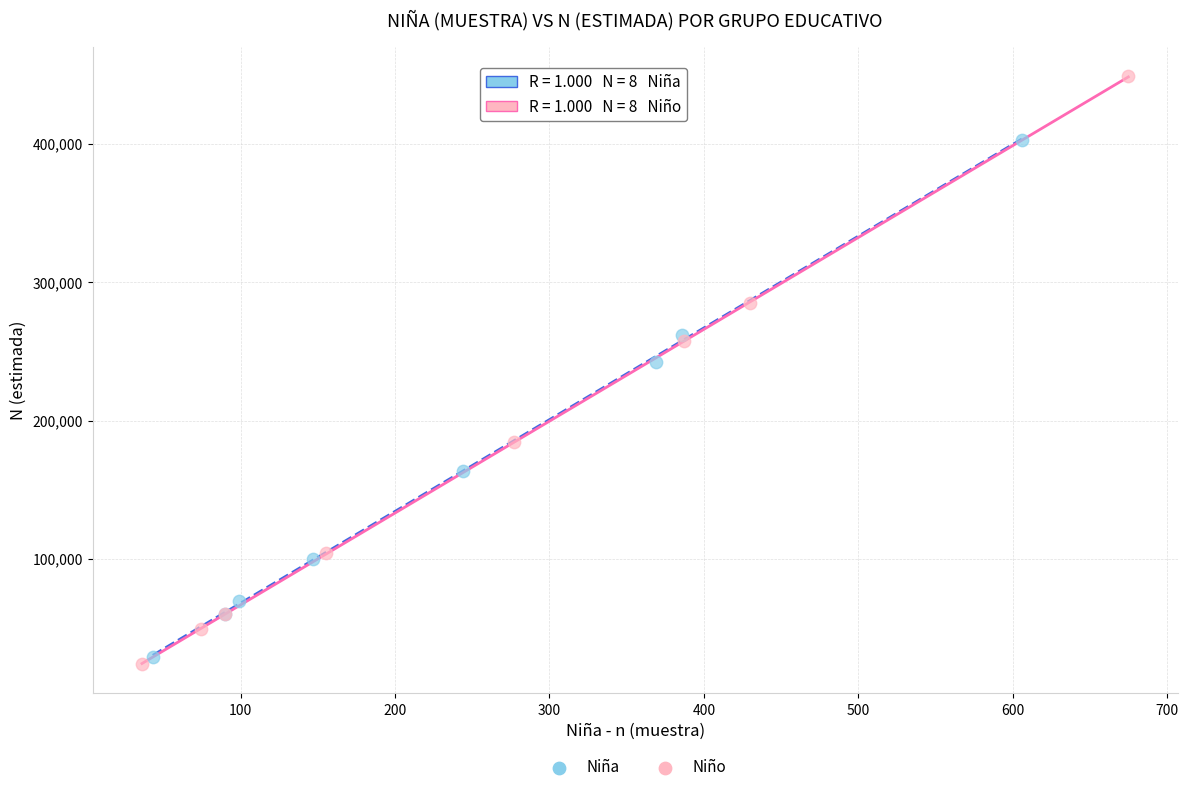

Which series contains the lowest Y value?

Niño